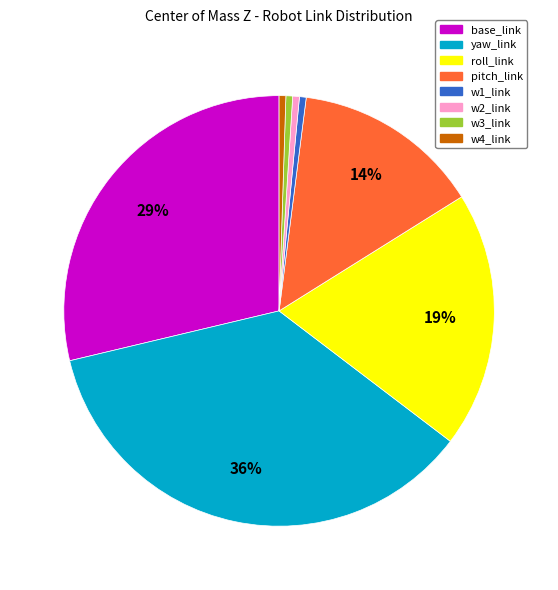

Between pitch_link and w4_link, which is larger?

pitch_link